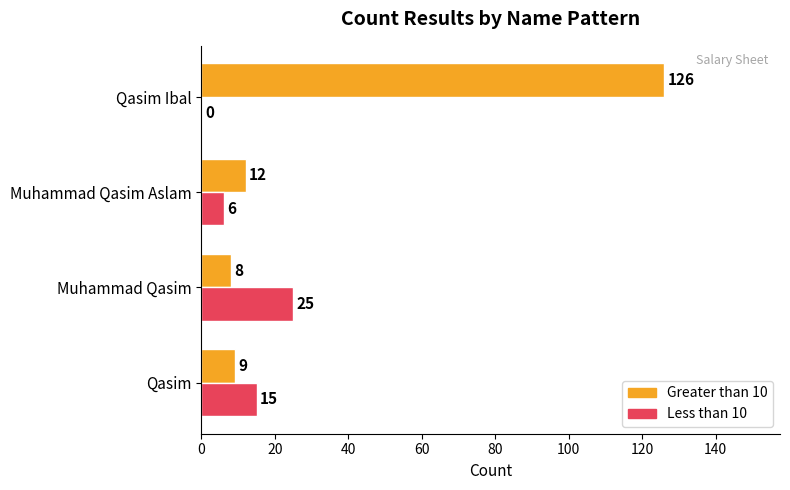

At which category is the sum across all series the highest?

Qasim Ibal